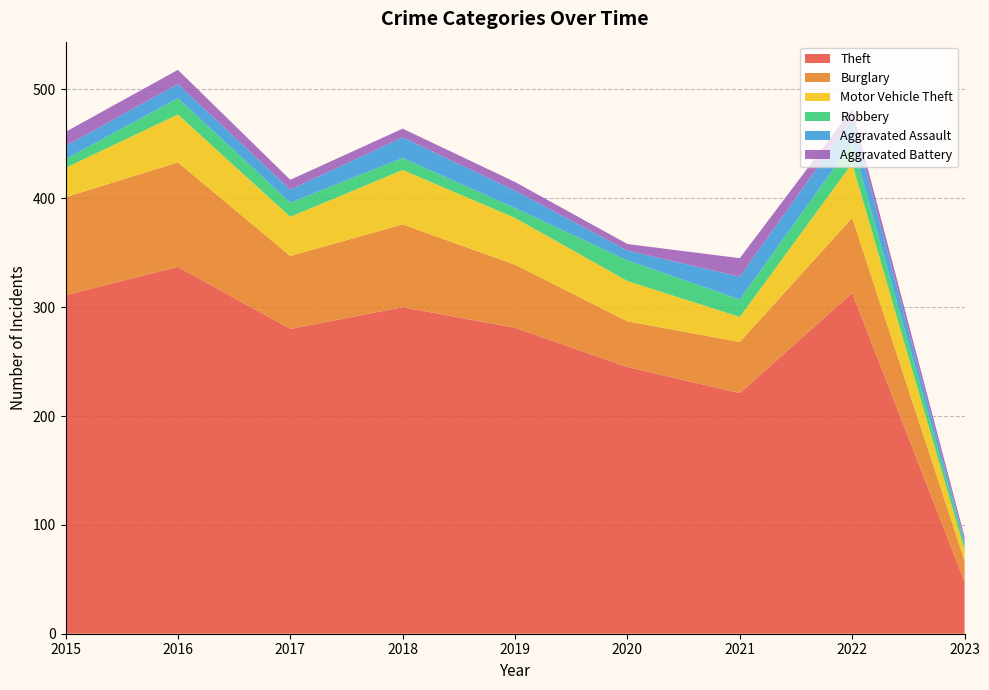

Reading left to right, list all the values displayed in this chart.

Theft: 311	337	280	300	281	245	221	313	48
Burglary: 90	96	67	76	58	42	47	69	19
Motor Vehicle Theft: 27	44	36	50	43	37	23	50	10
Robbery: 8	15	13	11	9	19	16	19	6
Aggravated Assault: 12	13	12	19	16	9	21	22	2
Aggravated Battery: 13	13	9	8	8	6	17	9	4